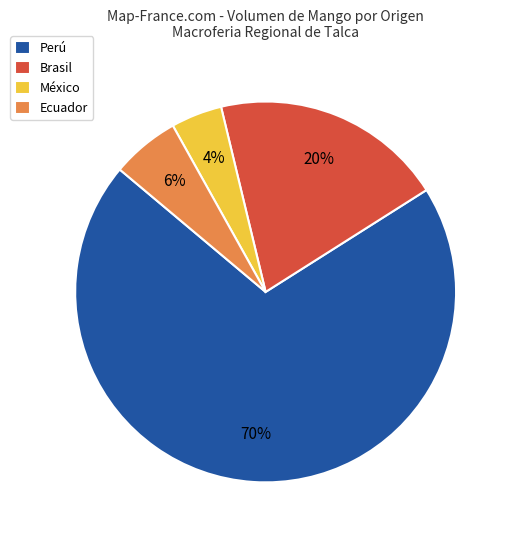

Do Ecuador and México together represent more than half of the pie?

No